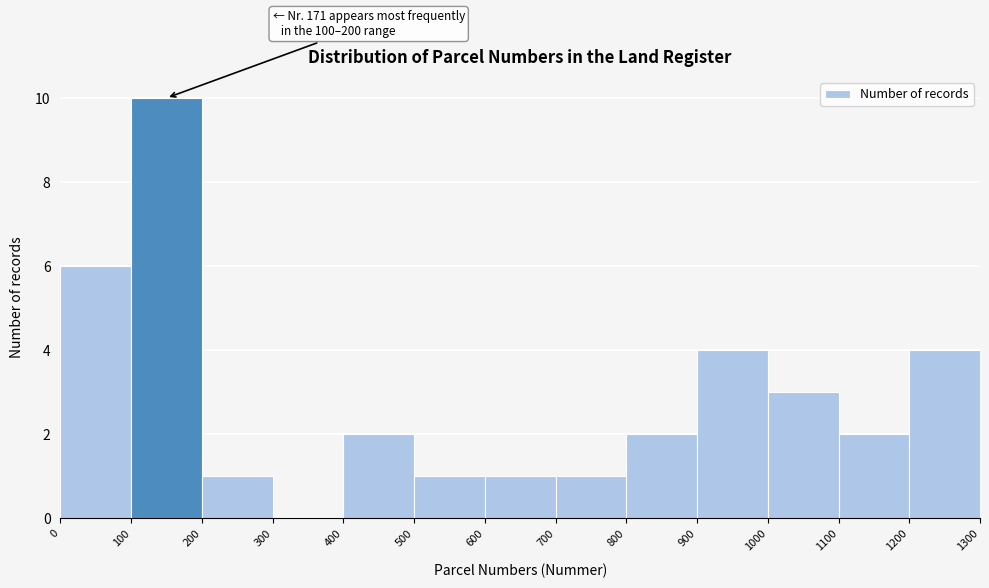

Which range on the x-axis has the tallest bar?

100 to 200